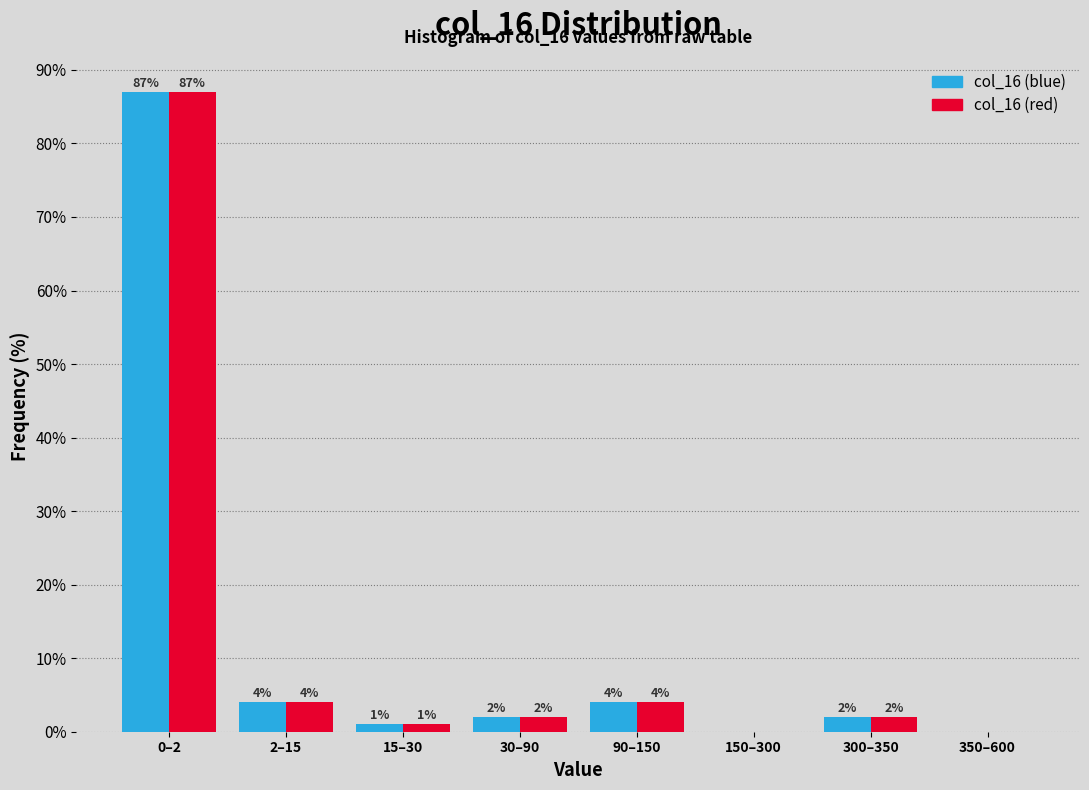

Reading left to right, extract all data points from this chart.

col_16 (blue): 0–2=87	2–15=4	15–30=1	30–90=2	90–150=4	150–300=0	300–350=2	350–600=0
col_16 (red): 0–2=87	2–15=4	15–30=1	30–90=2	90–150=4	150–300=0	300–350=2	350–600=0